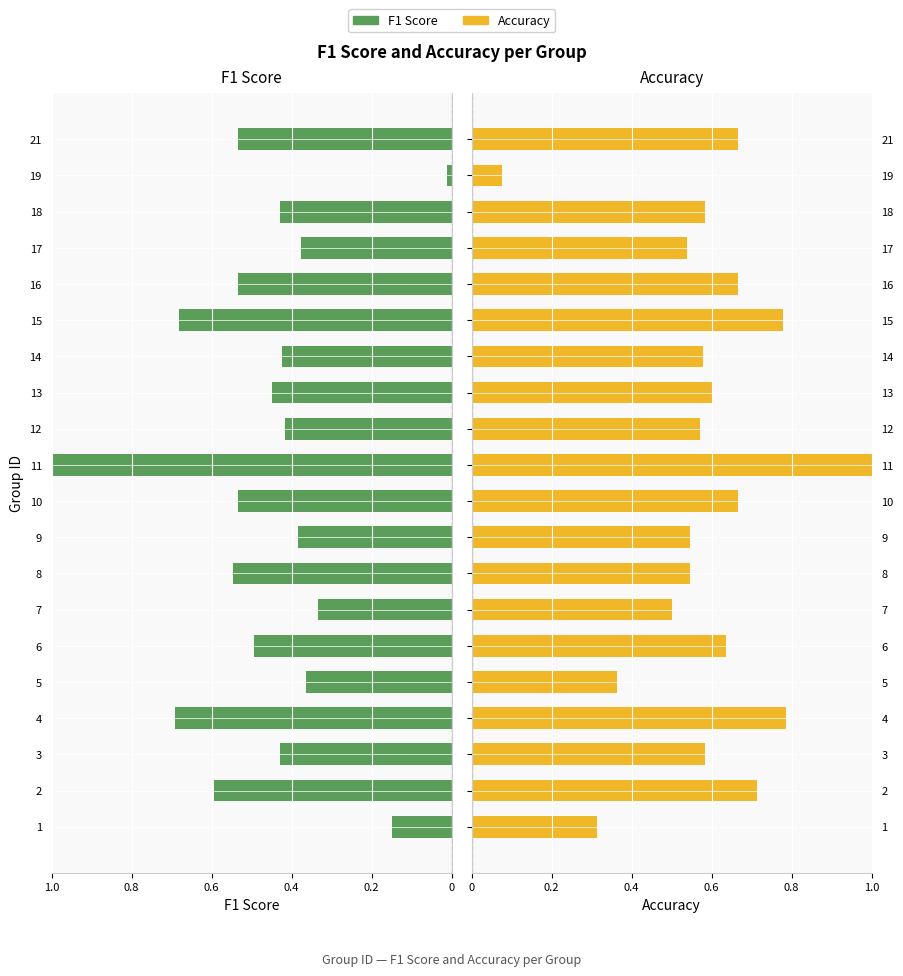

What are all the series names shown in the legend?

F1 Score, Accuracy